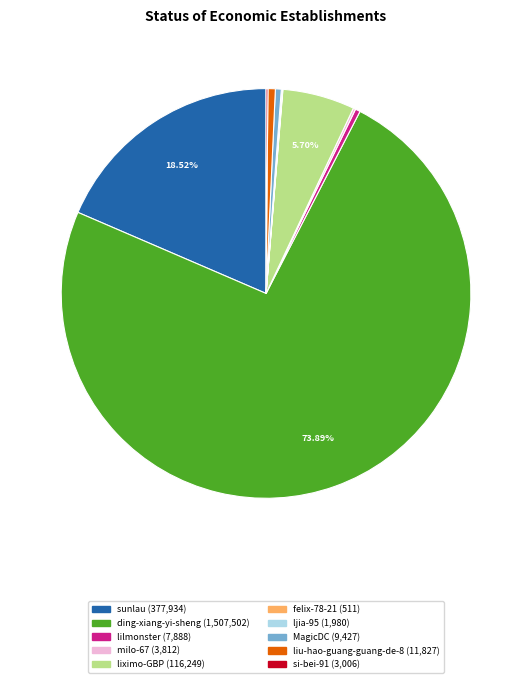

Between liu-hao-guang-guang-de-8 and liximo-GBP, which is larger?

liximo-GBP